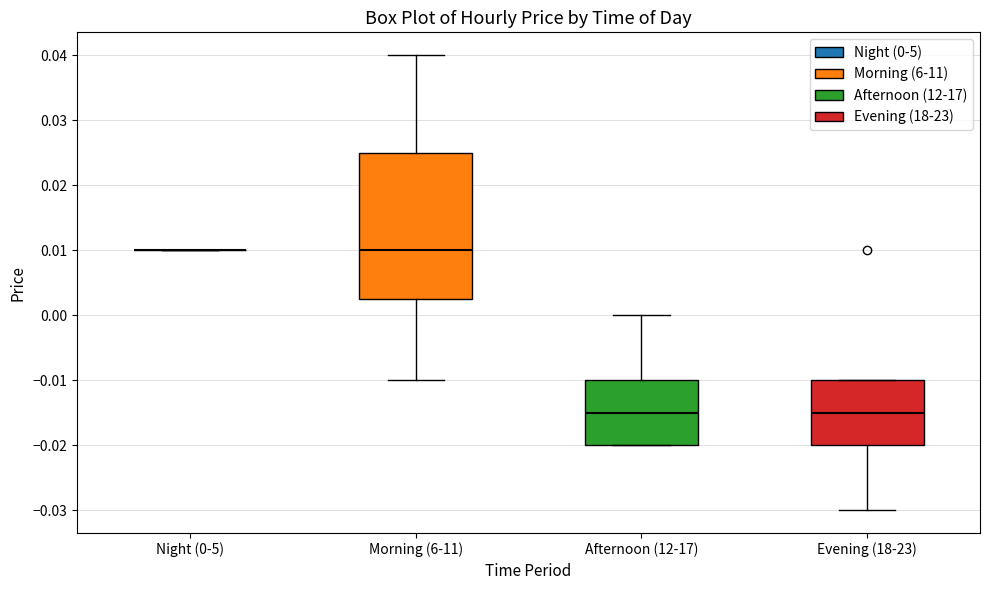

Reading left to right, read every box against the y-axis: the position of its median line, the range the box covers, and the ends of its whiskers. The values are not printed on the chart, so give them approximately, as read against the axis.

Night (0-5): box collapsed to a line at 0.010, whiskers 0.010 to 0.010
Morning (6-11): median 0.010, box 0.003 to 0.025, whiskers -0.010 to 0.040
Afternoon (12-17): median -0.015, box -0.020 to -0.010, whiskers -0.020 to 0.000
Evening (18-23): median -0.015, box -0.020 to -0.010, whiskers -0.030 to -0.010